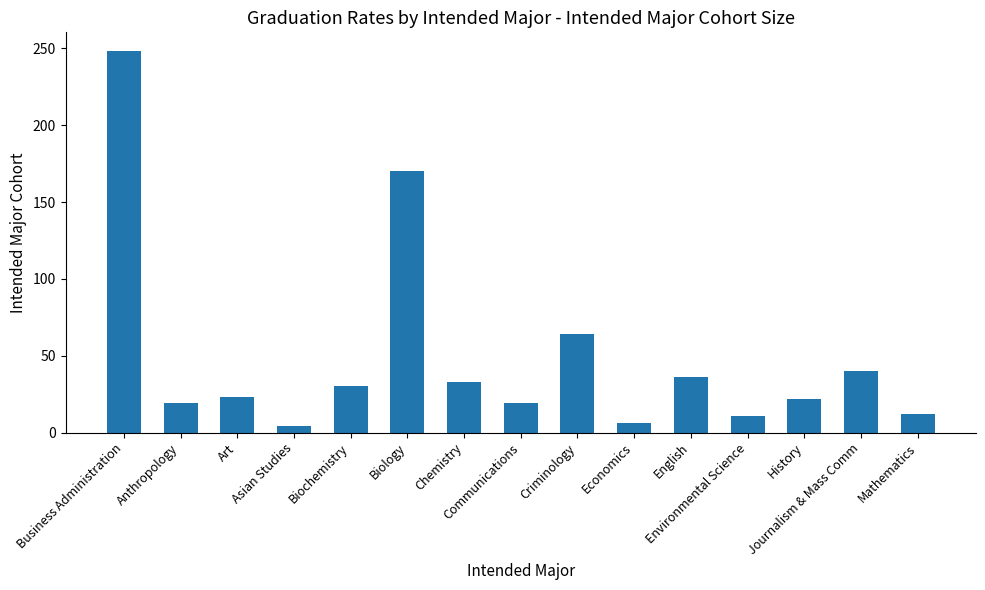

Are the bars horizontal?

No